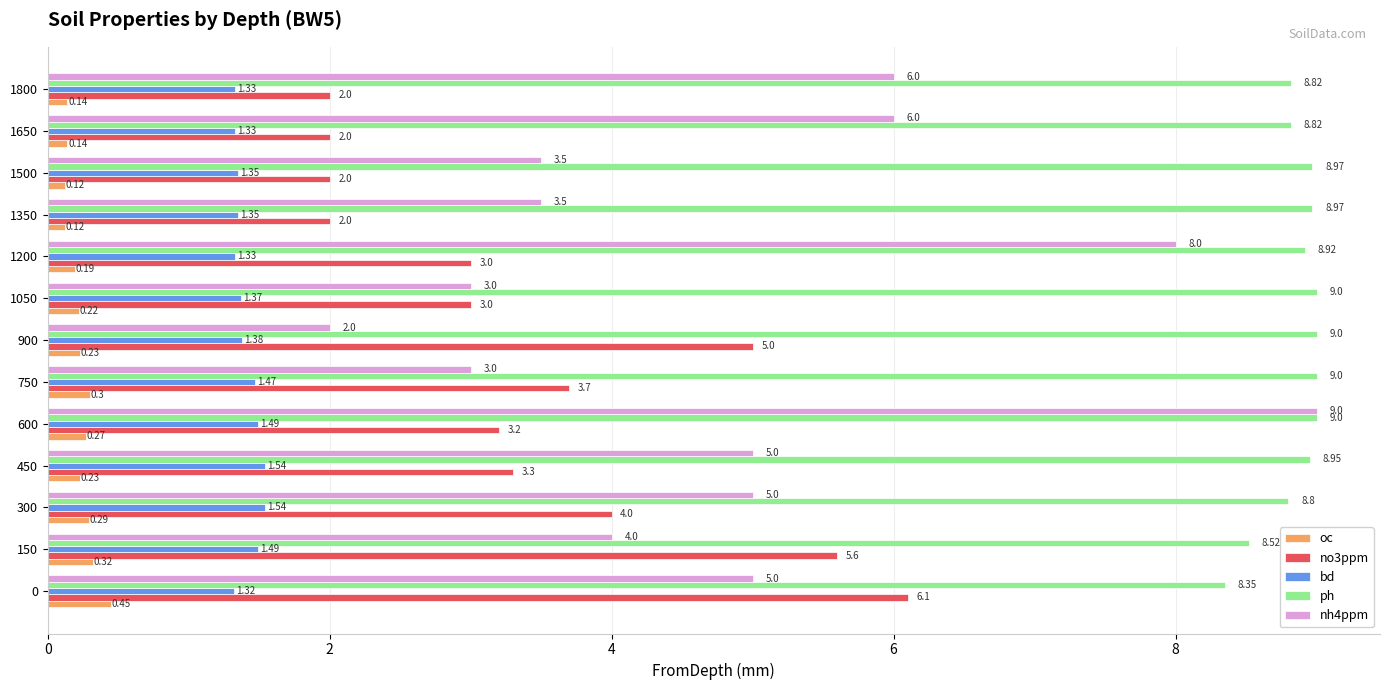

Which series has the widest spread of values?

nh4ppm